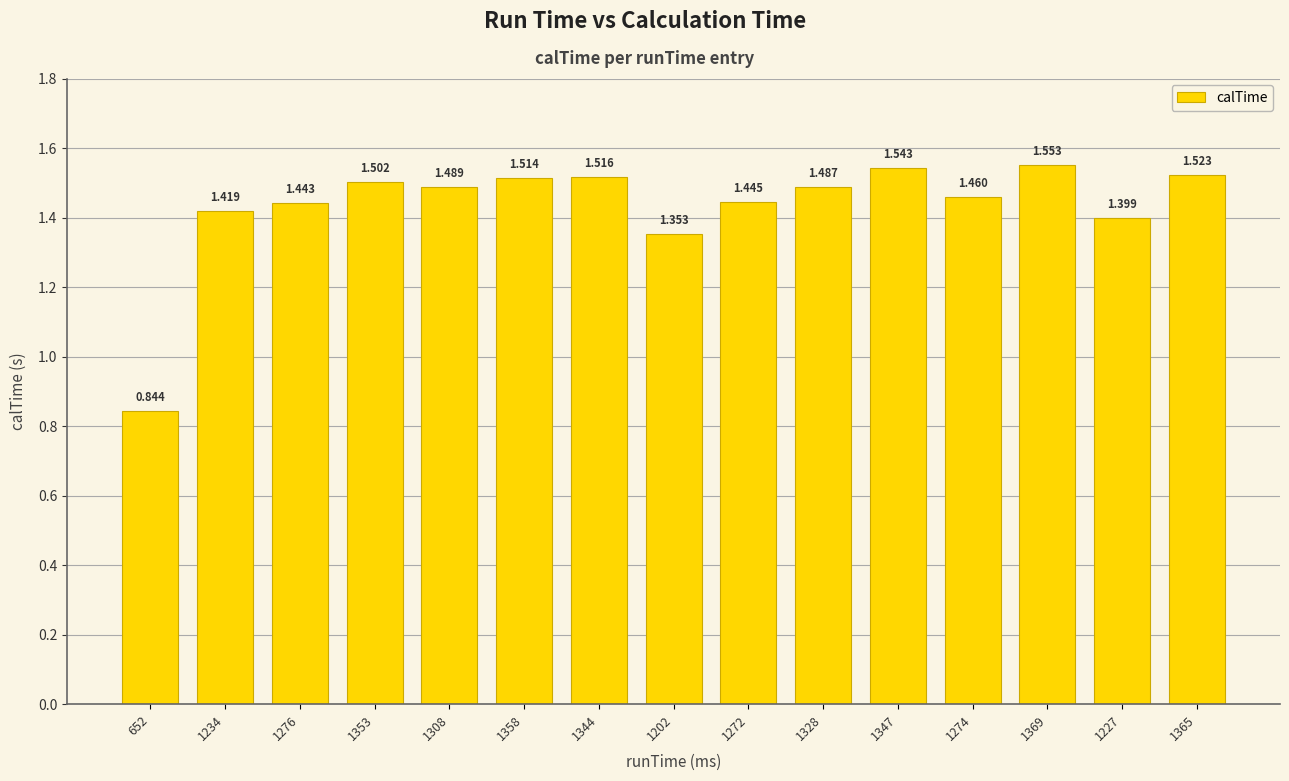

List the labels in order of value, largest first.

1369, 1347, 1365, 1344, 1358, 1353, 1308, 1328, 1274, 1272, 1276, 1234, 1227, 1202, 652